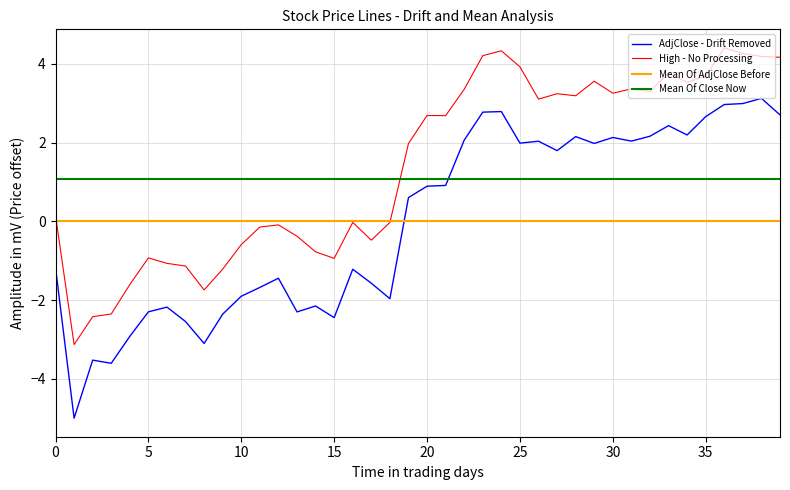

What is the approximate value of Close at 34?

3.5